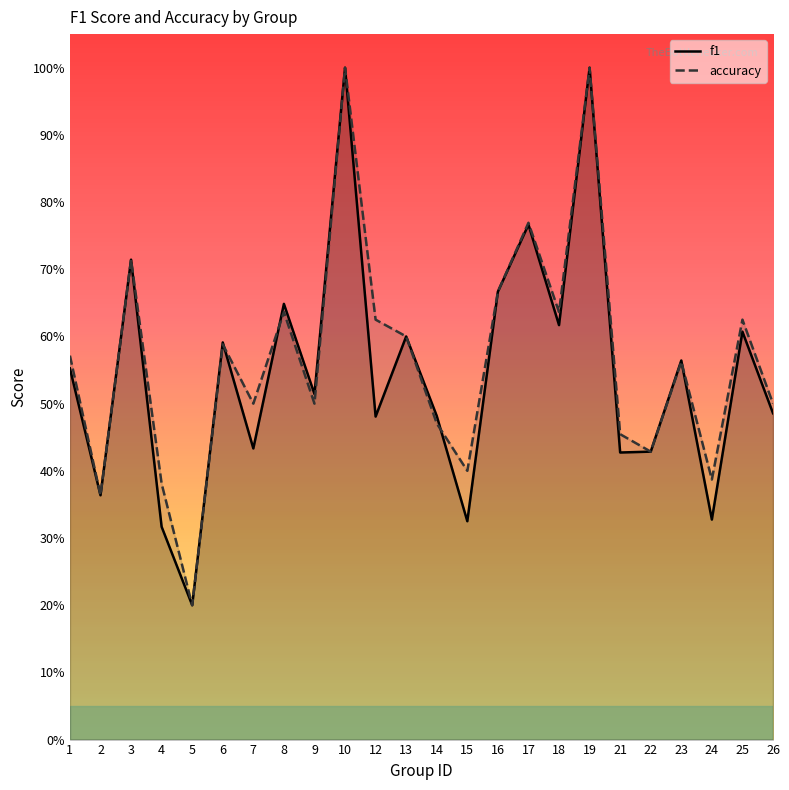

Read the accuracy value at 1.

0.6